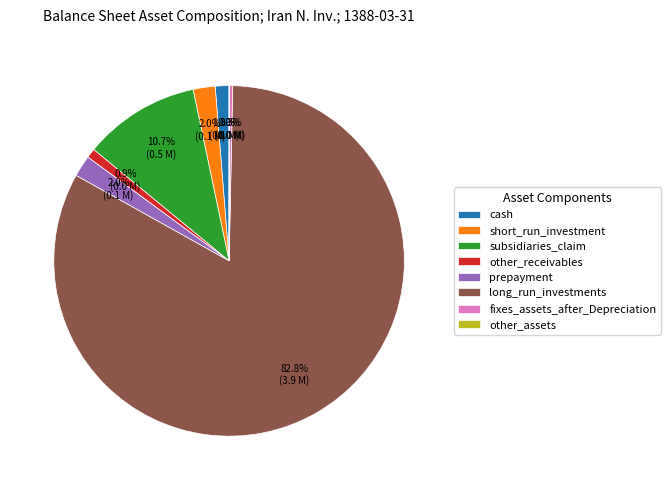

Which category accounts for the majority?

long_run_investments